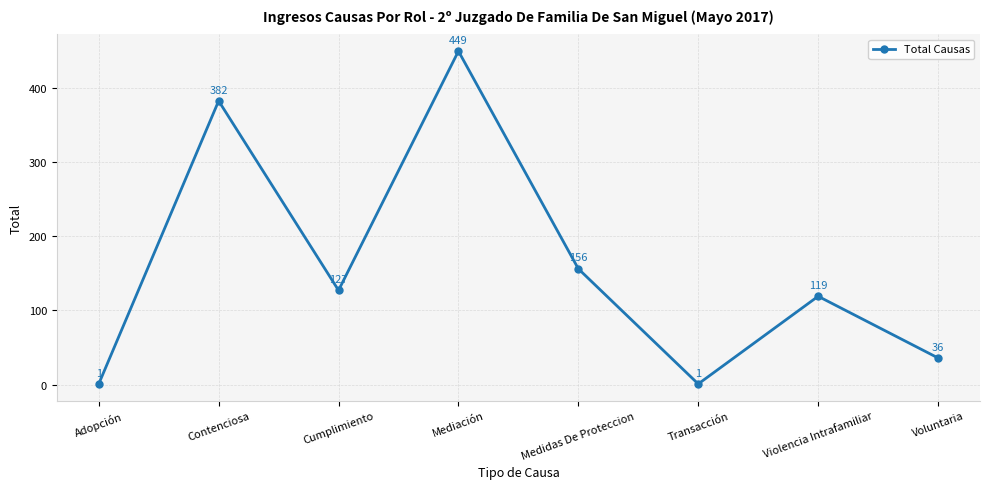

What is the smallest value displayed?

1